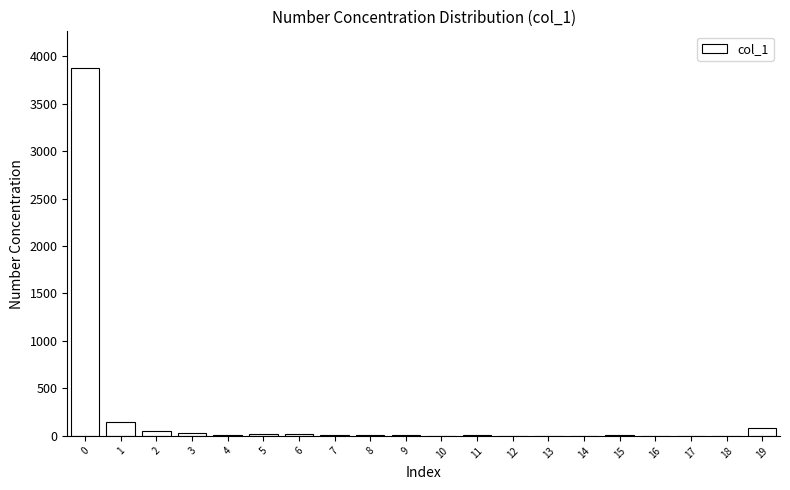

True or false: the data shows 3874 at 0.

True